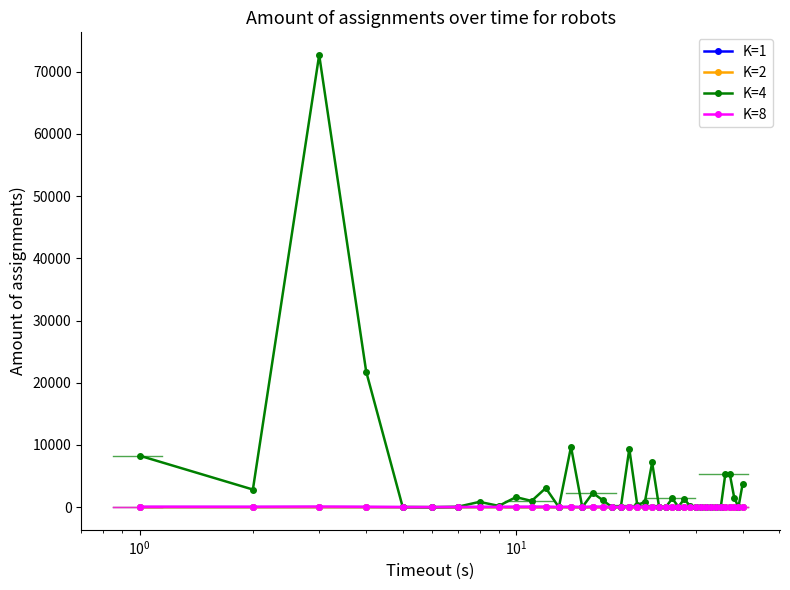

True or false: K=1 has more than 1 points higher than both neighbors.

True